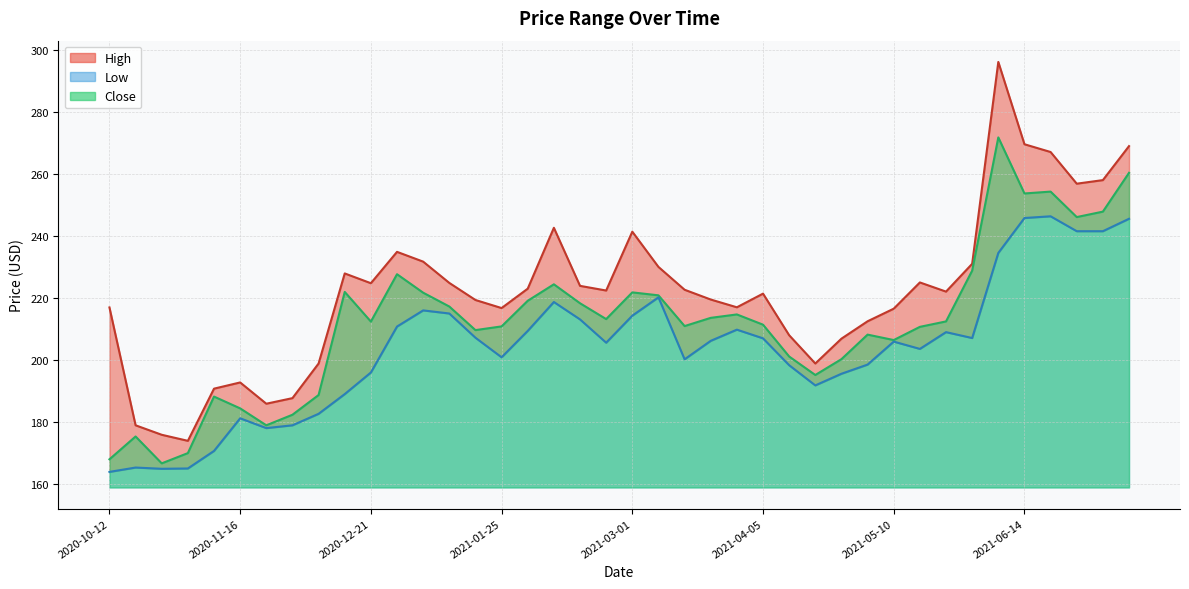

What is the label of the 35th point from the right?

2020-11-16